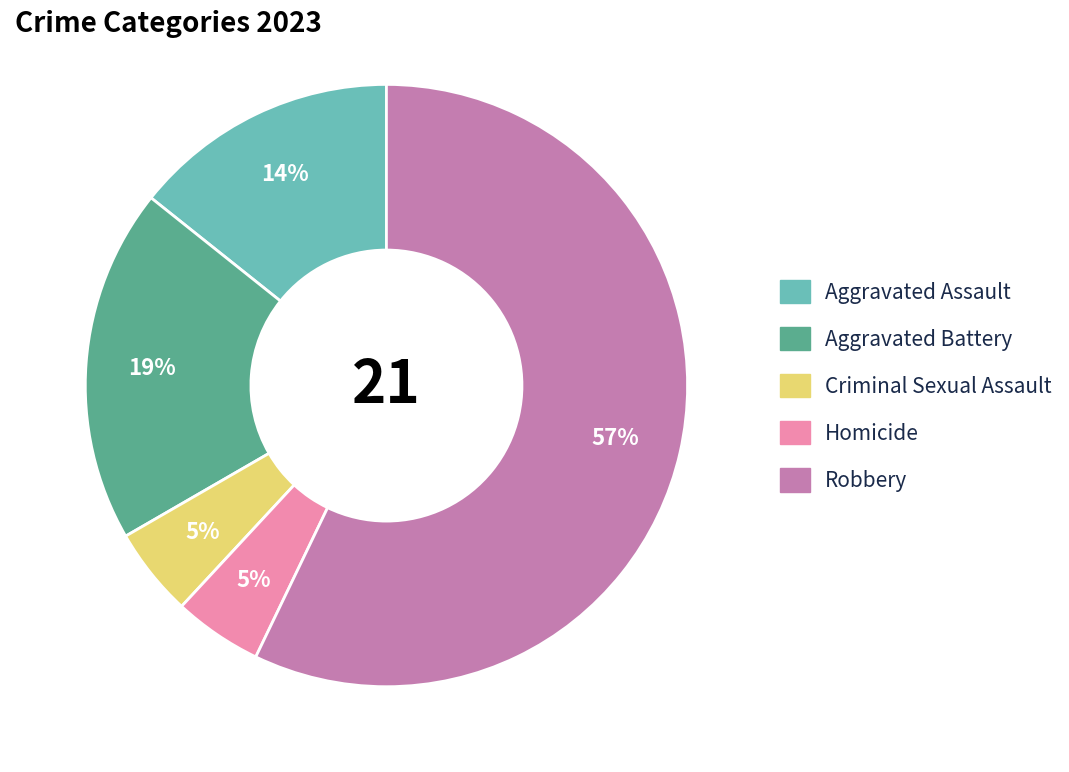

Do Criminal Sexual Assault and Homicide together represent more than half of the pie?

No